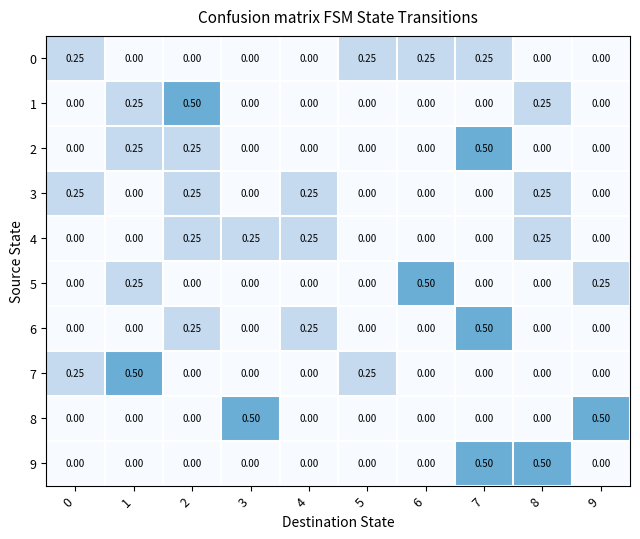

How many data points in 8 are above 0?

2